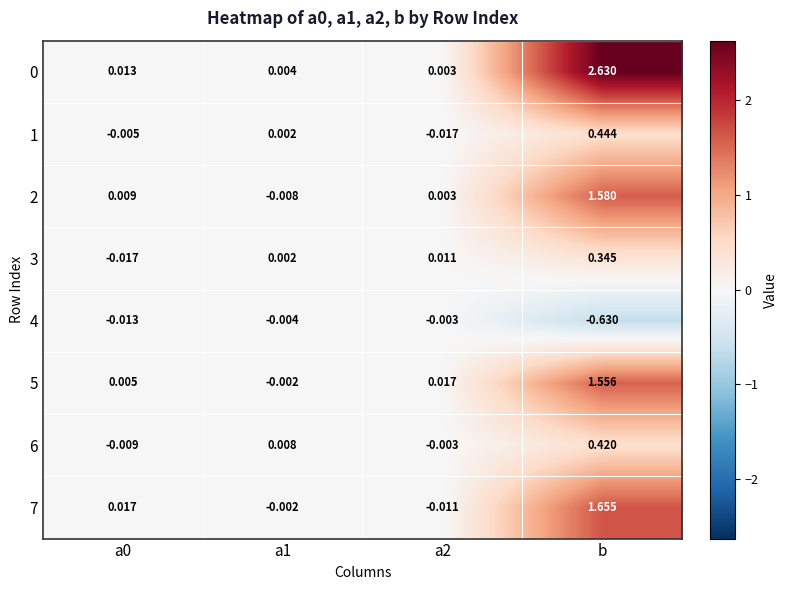

Is the value of 4 at a0 greater than the value of 3 at a0?

Yes